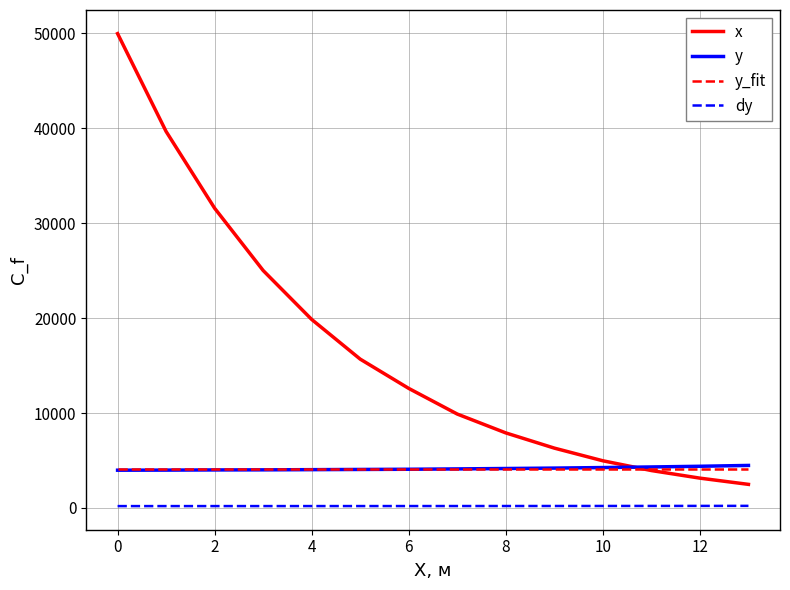

What is the lowest value of the y_fit series?

4142.9